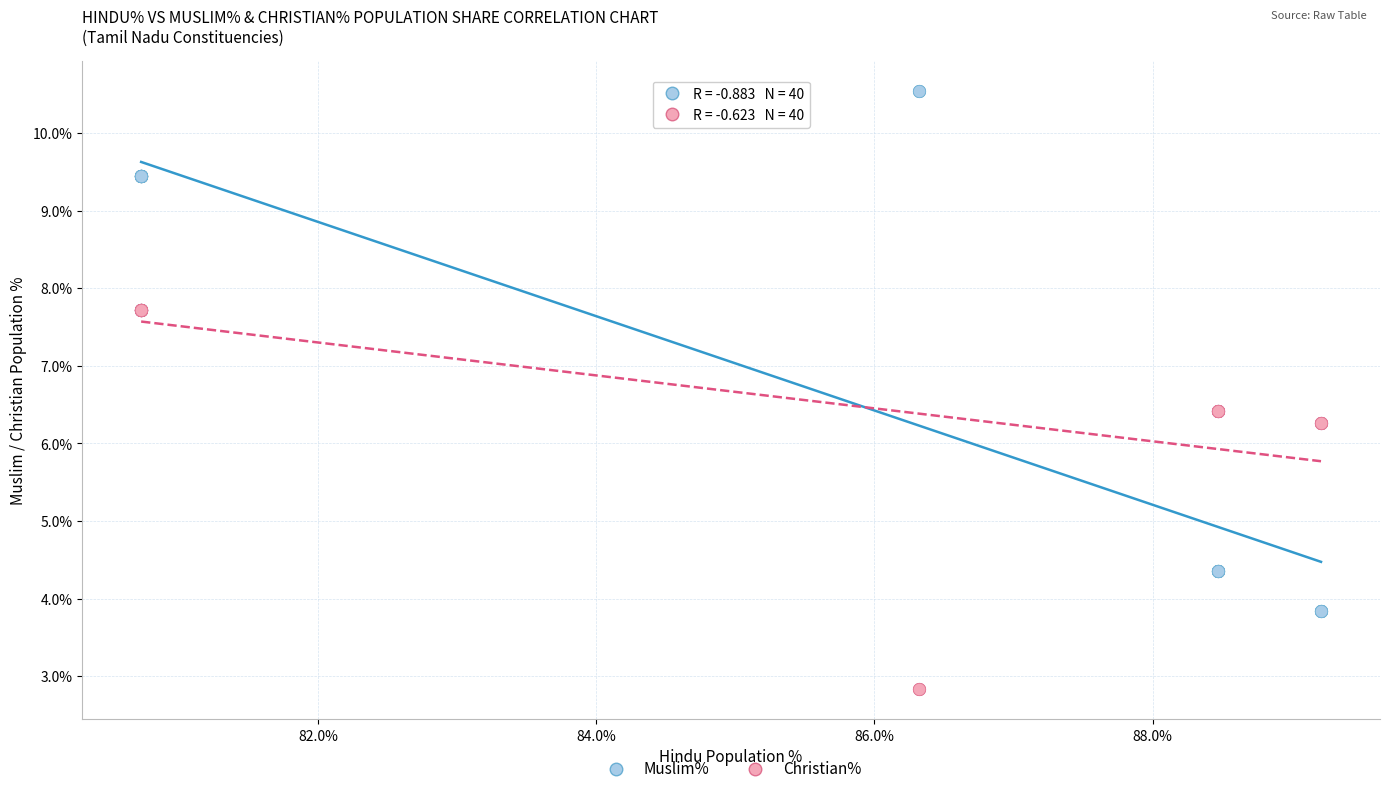

What are all the series names shown in the legend?

Muslim%, Christian%